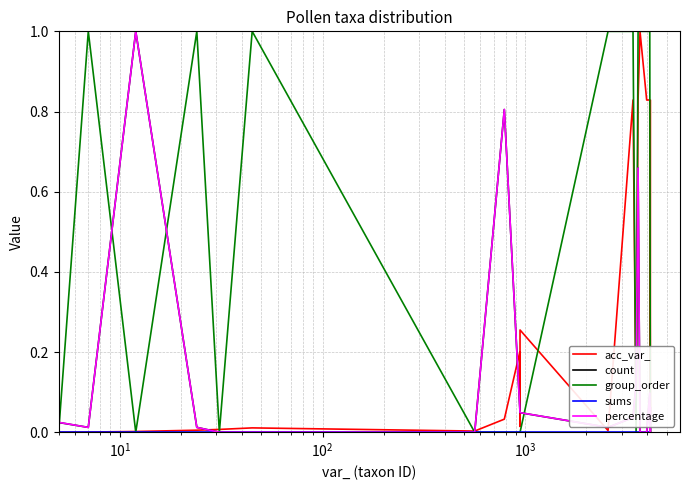

How many categories are shown in the chart?

20